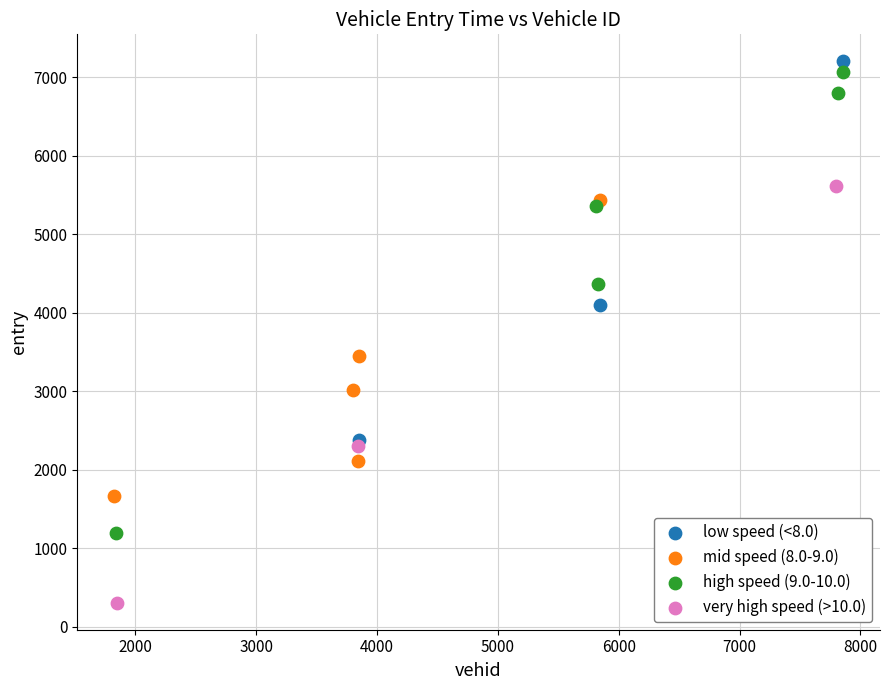

Which series has the largest Y range (max minus min)?

high speed (9.0-10.0)